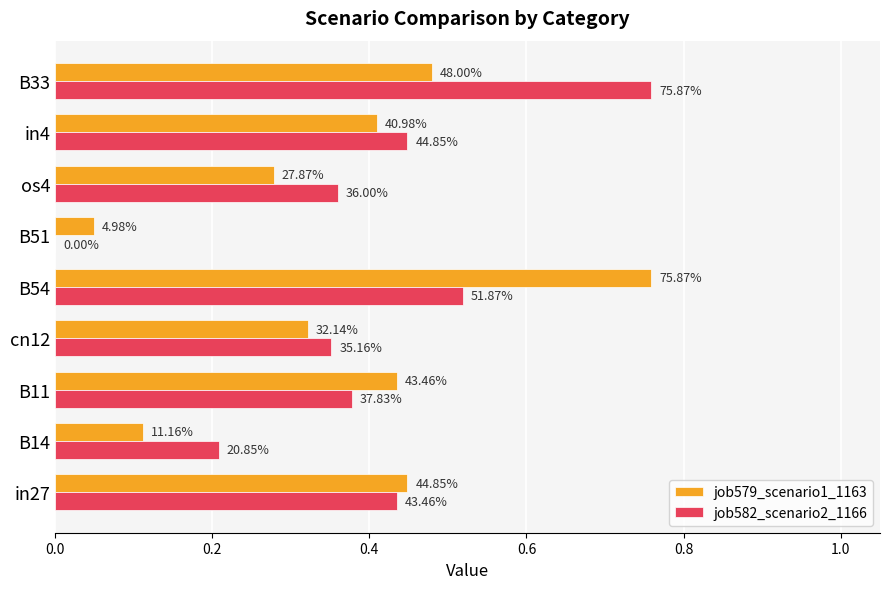

What are all the series names shown in the legend?

job579_scenario1_1163, job582_scenario2_1166